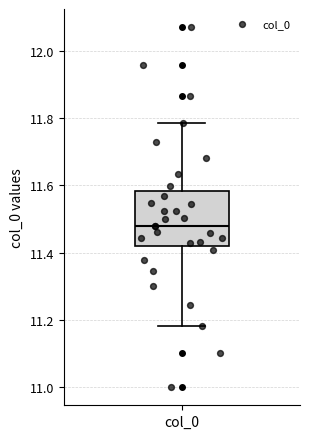

Read this box plot against the y-axis: the position of the median line, the range covered by the box, and the ends of both whiskers. The values are not printed on the chart, so give them approximately, as read against the axis.

median 11.48, box 11.42 to 11.58, whiskers 11.18 to 11.78